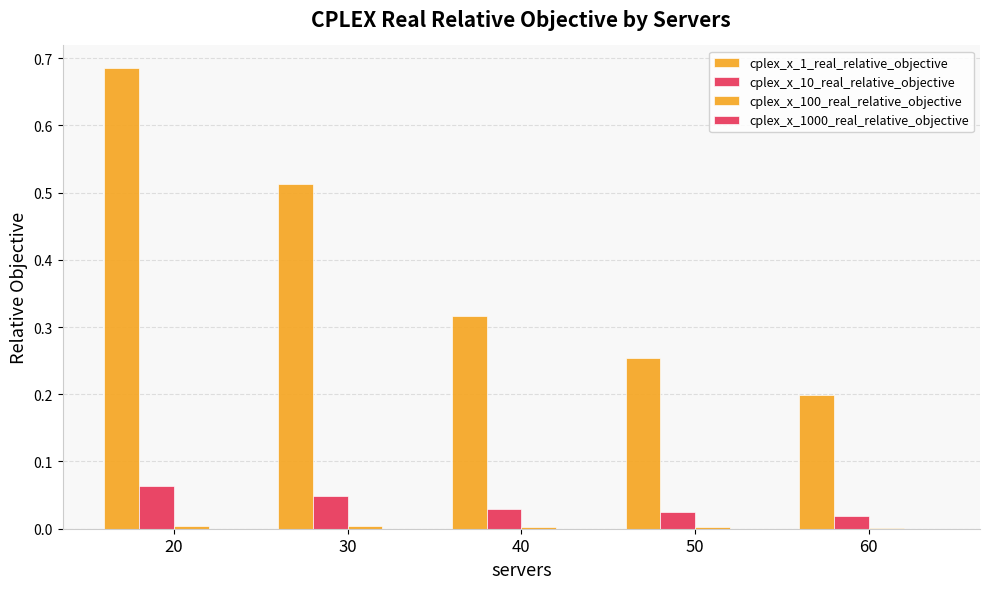

Reading left to right, what are all the values shown in this chart?

cplex_x_1_real_relative_objective: 20=0.7	30=0.5	40=0.3	50=0.3	60=0.2
cplex_x_10_real_relative_objective: 20=0.1	30=0.0	40=0.0	50=0.0	60=0.0
cplex_x_100_real_relative_objective: 20=0.0	30=0.0	40=0.0	50=0.0	60=0.0
cplex_x_1000_real_relative_objective: 20=0.0	30=0.0	40=0.0	50=0.0	60=0.0